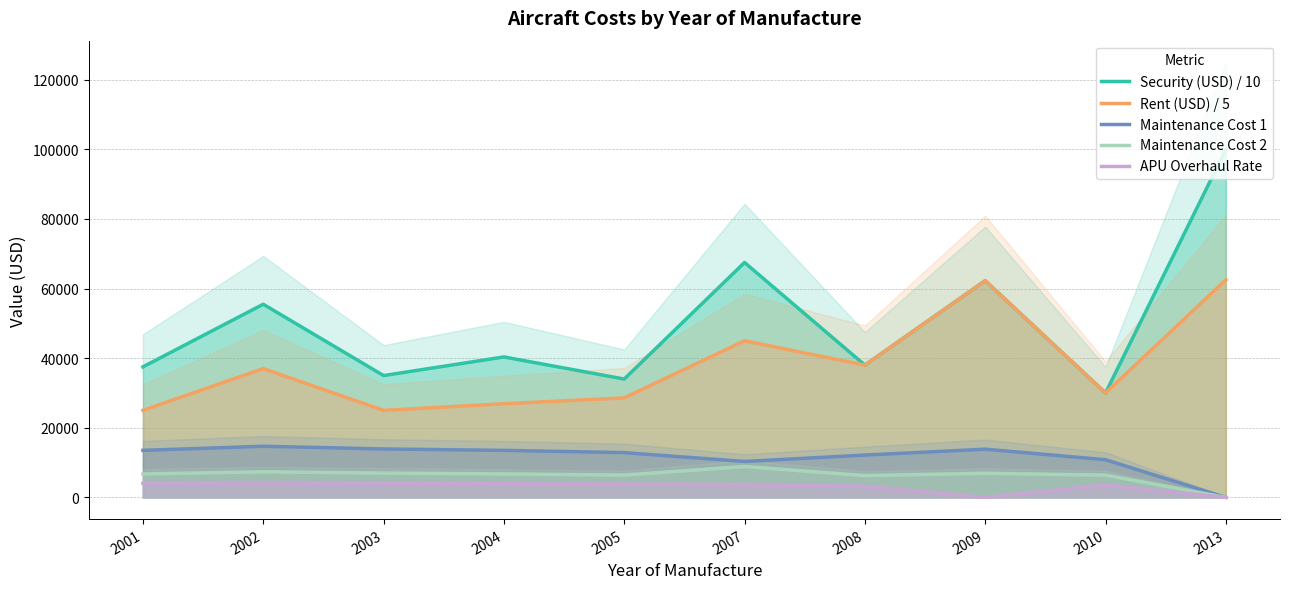

Does the chart have visible grid lines?

Yes